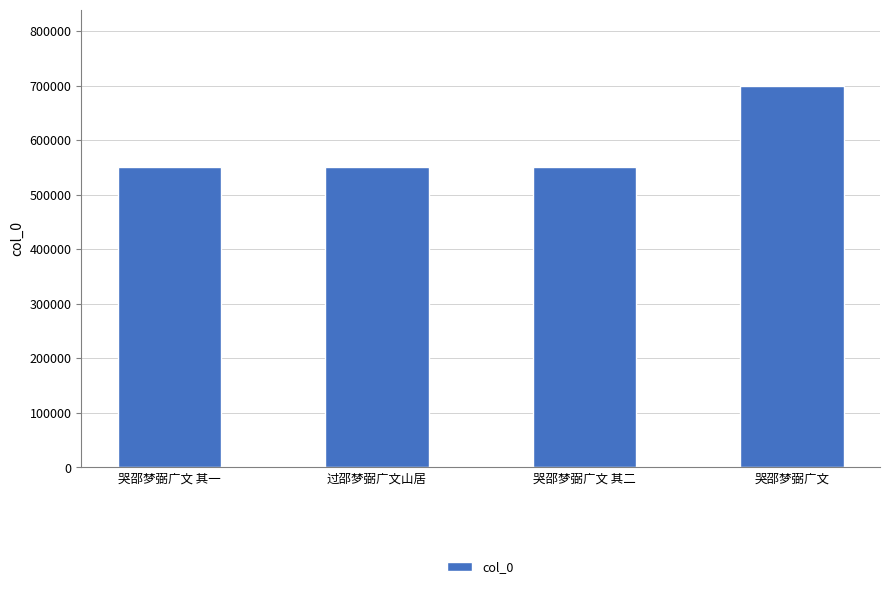

What is the average value?

587993